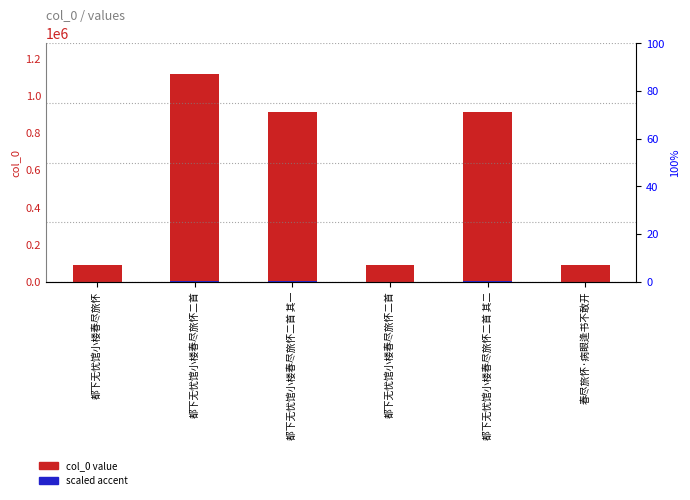

Rank the series by their average value, from highest to lowest.

col_0 value, scaled accent